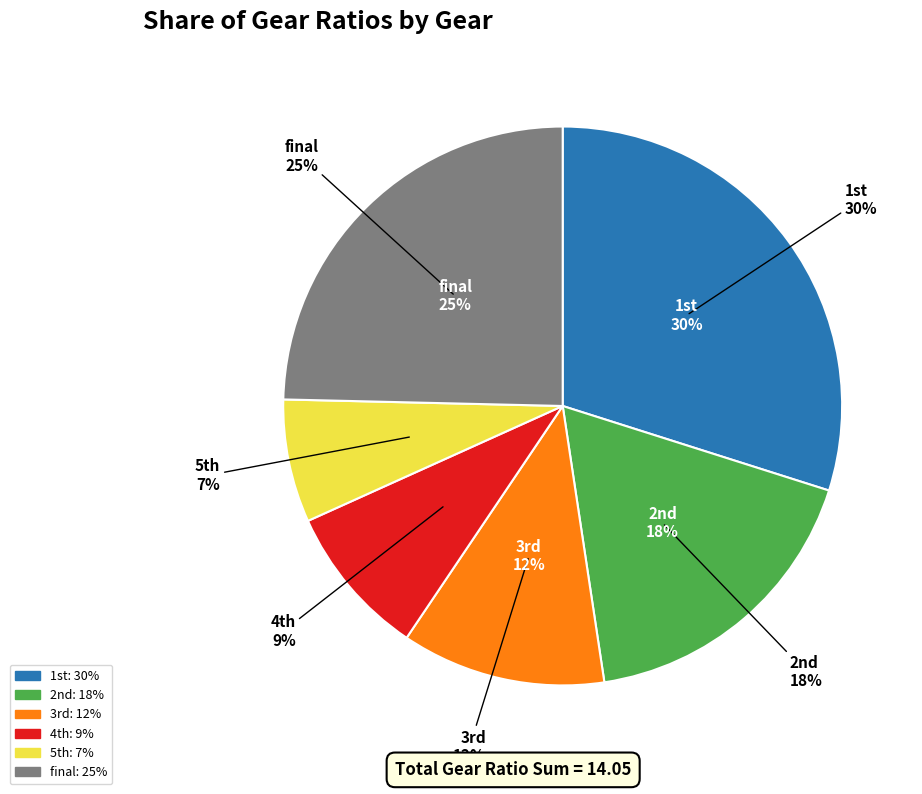

Rank the categories by value from highest to lowest.

1st, final, 2nd, 3rd, 4th, 5th